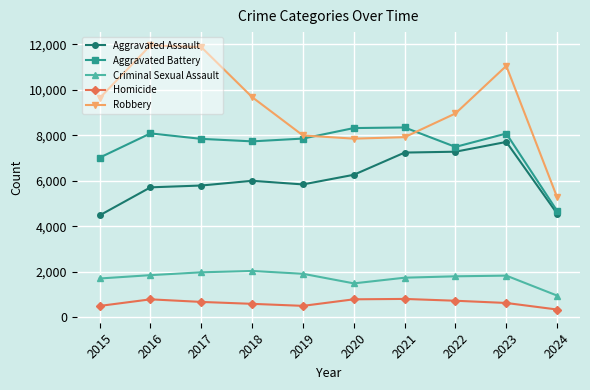

What value does the Aggravated Assault series have at 2023, to the nearest 50?

7700